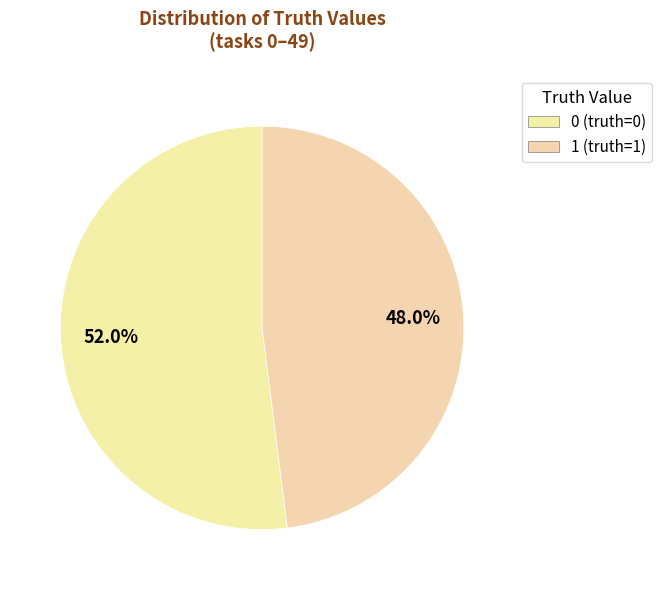

Count the number of slices in the pie.

2